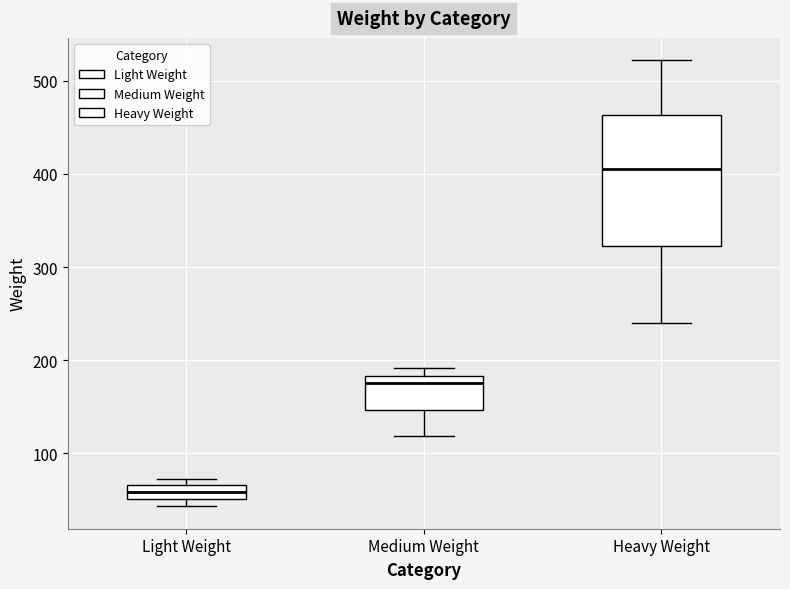

Where does the lower whisker of the box for Medium Weight end on the y-axis? The values are not printed on the chart, so give them approximately, as read against the axis.

120